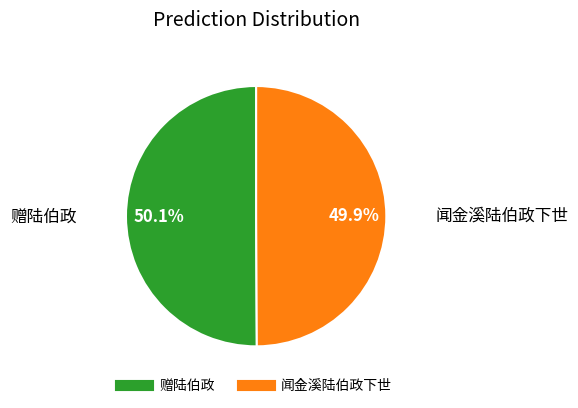

Does any single category account for the majority?

Yes